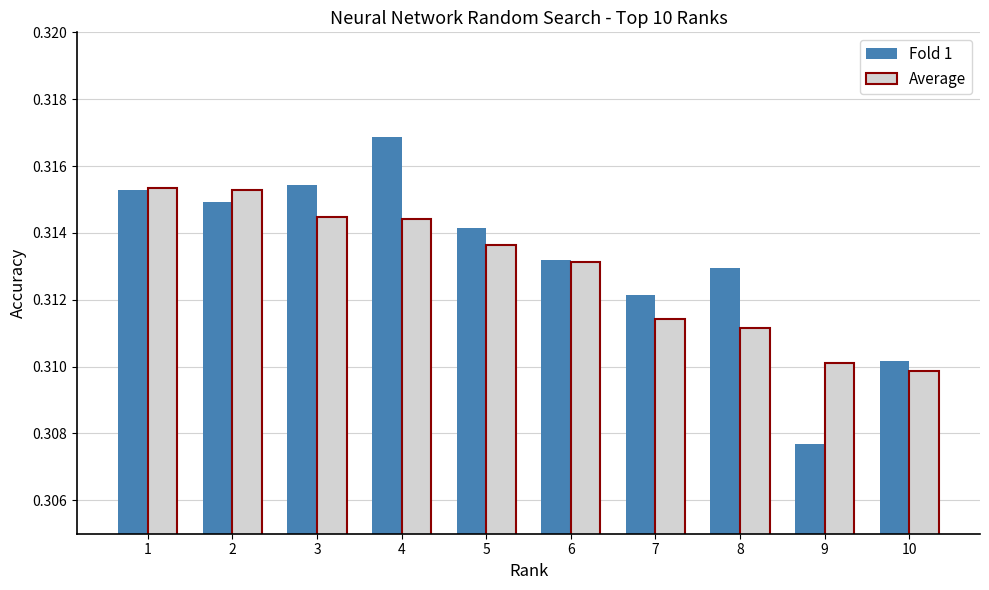

What is the sum of the Fold 1 values at 6 and 5?

0.6